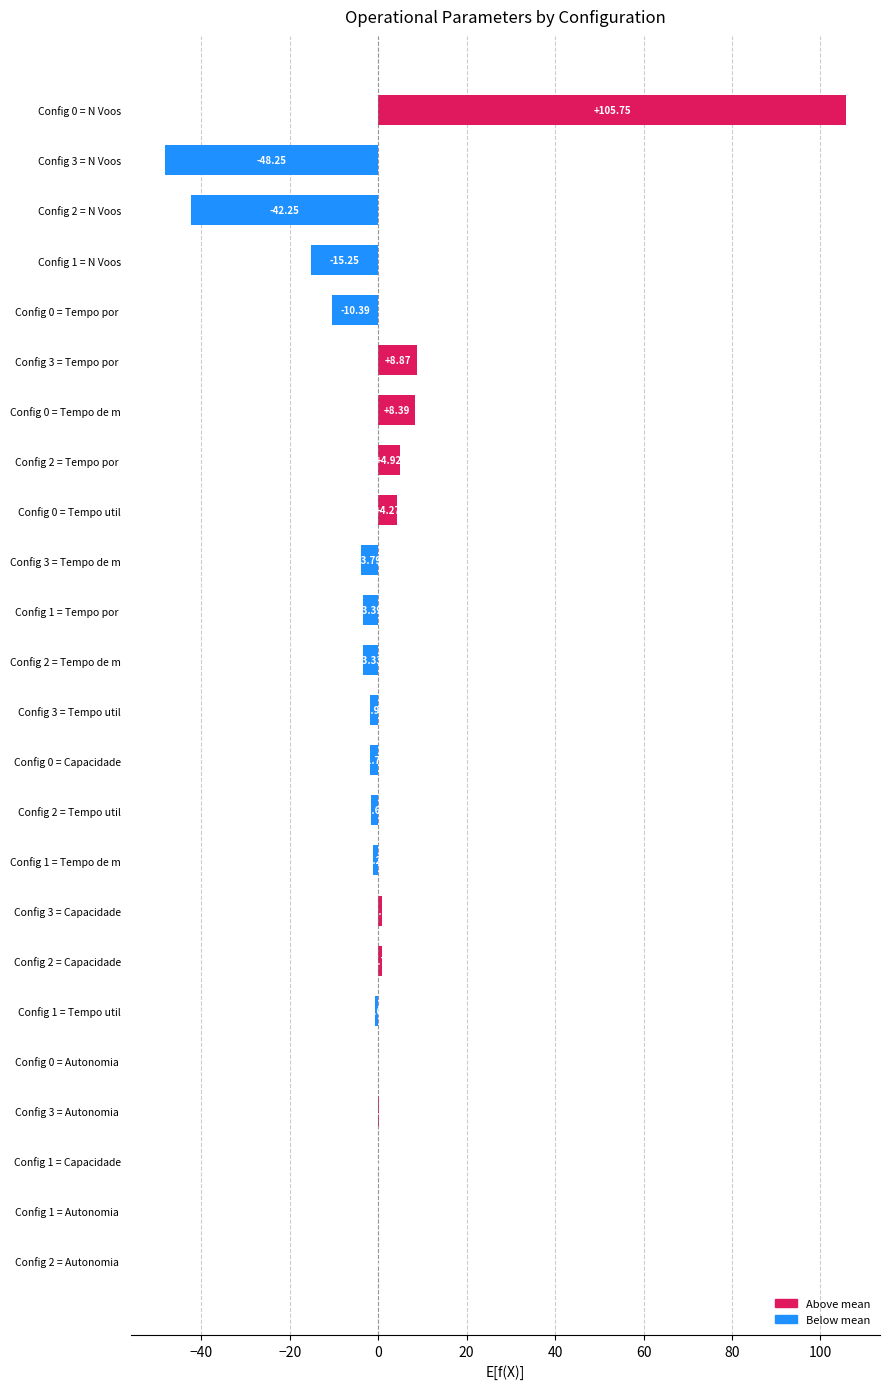

Between Config 3 = Tempo util and Config 3 = N Voos, which is larger?

Config 3 = Tempo util